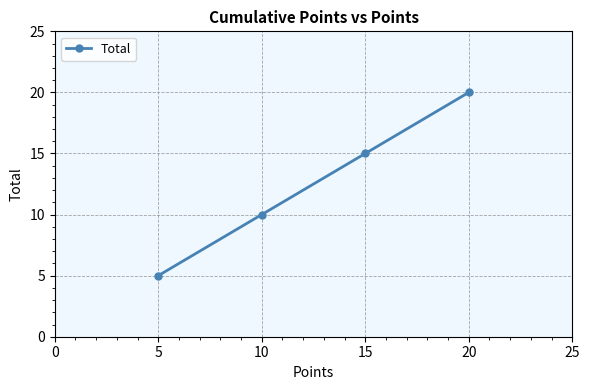

Approximately how many times larger is the value at 15 compared to 5?

3.0